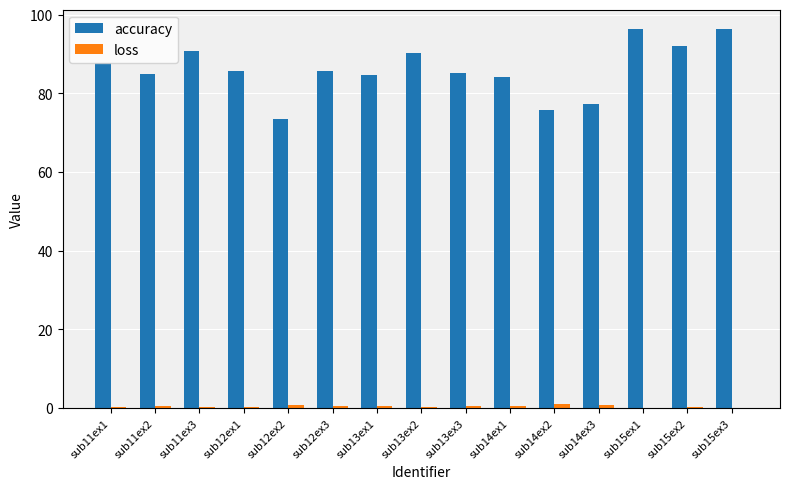

Which series has the largest total across all categories?

accuracy